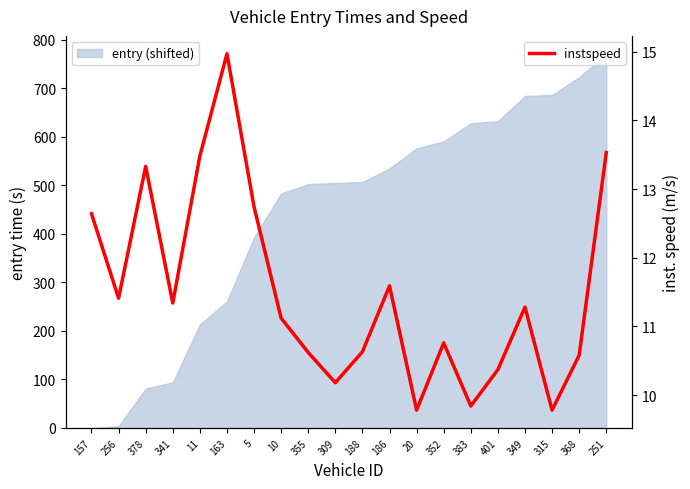

Reading left to right, transcribe all the data shown in this chart.

12.6	11.4	13.3	11.3	13.5	15.0	12.7	11.1	10.6	10.2	10.6	11.6	9.8	10.8	9.8	10.4	11.3	9.8	10.6	13.5